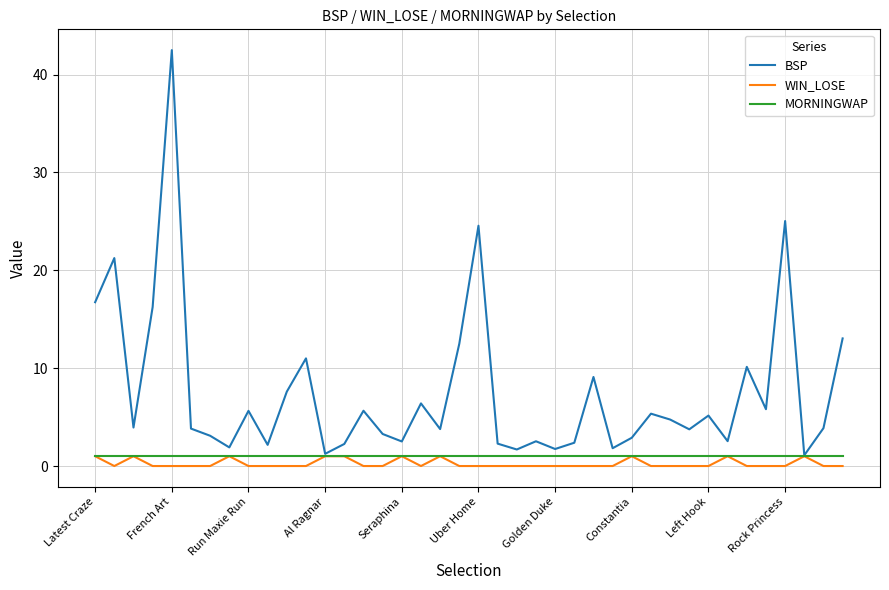

Does the chart have visible grid lines?

Yes